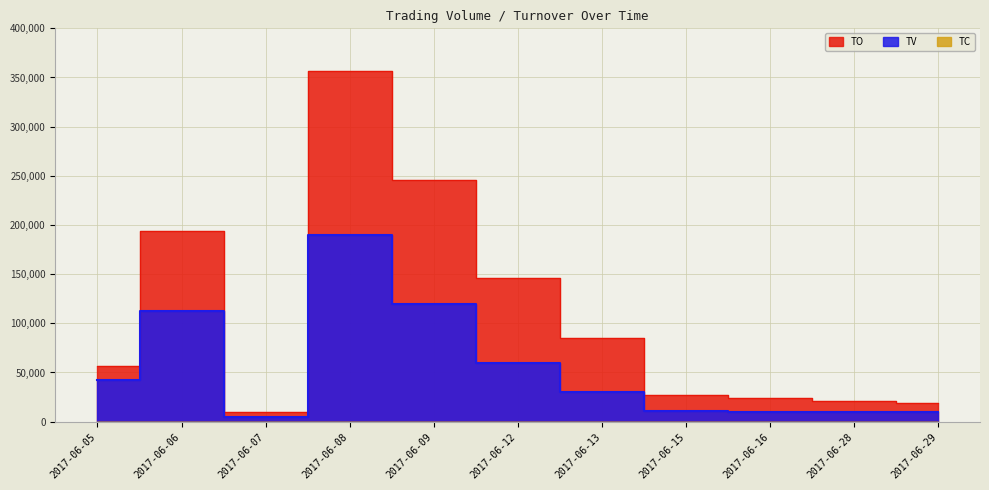

The TC series shows 1 at 2017-06-09. True or false?

False